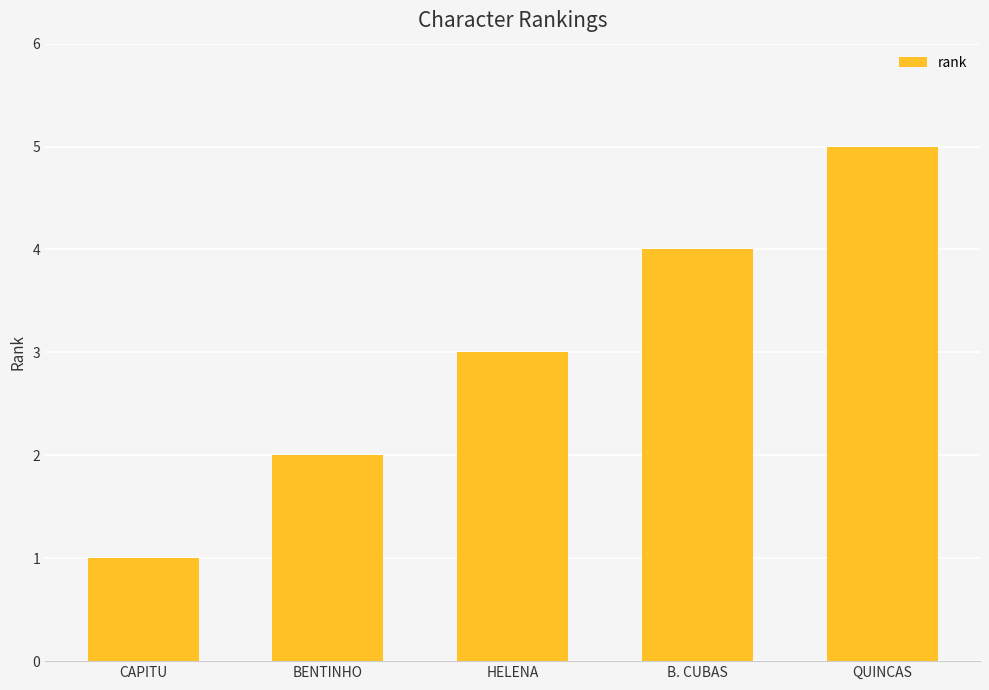

The chart shows a value of 5 at QUINCAS. True or false?

True